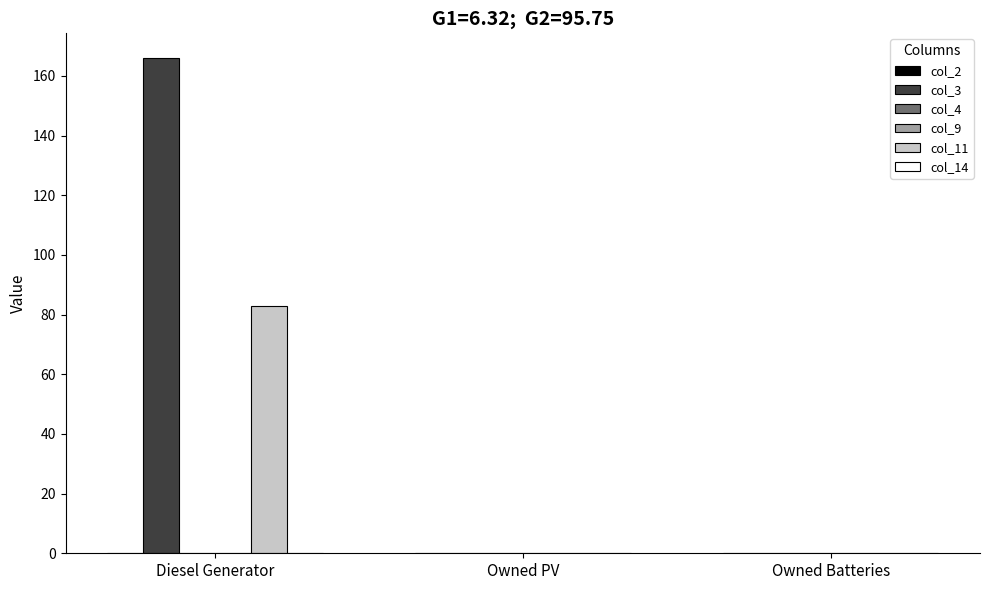

How many groups of bars are there?

3